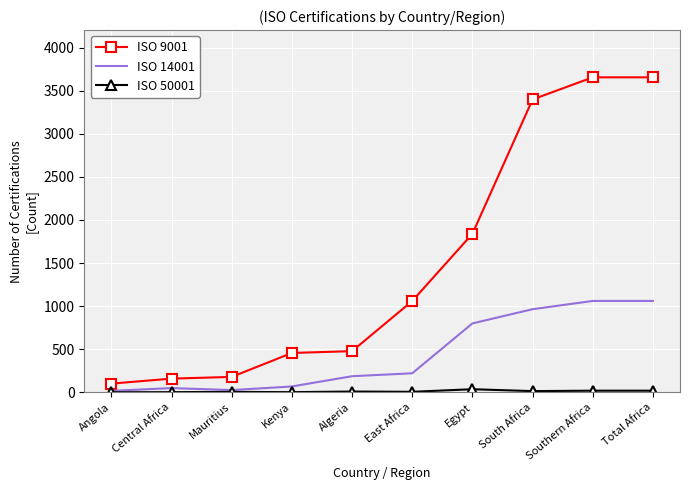

True or false: ISO 9001 and ISO 14001 cross at least once.

False